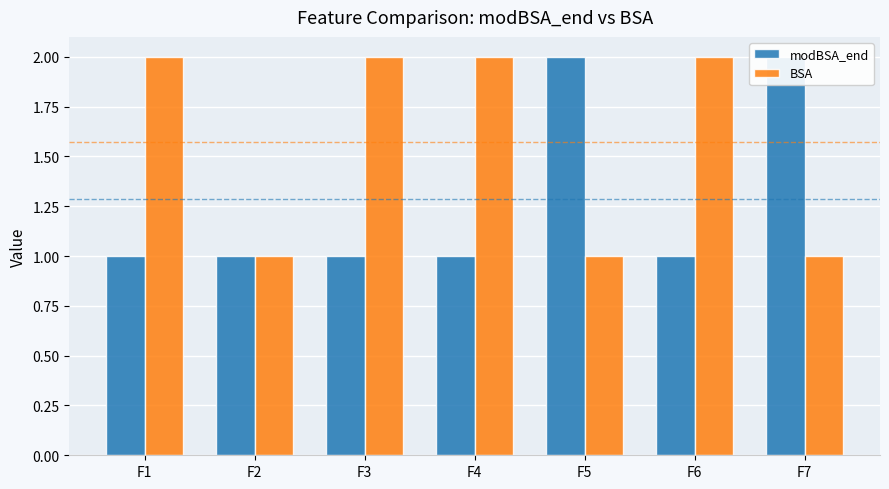

What is the difference between the second highest and second lowest values in the modBSA_end series?

1